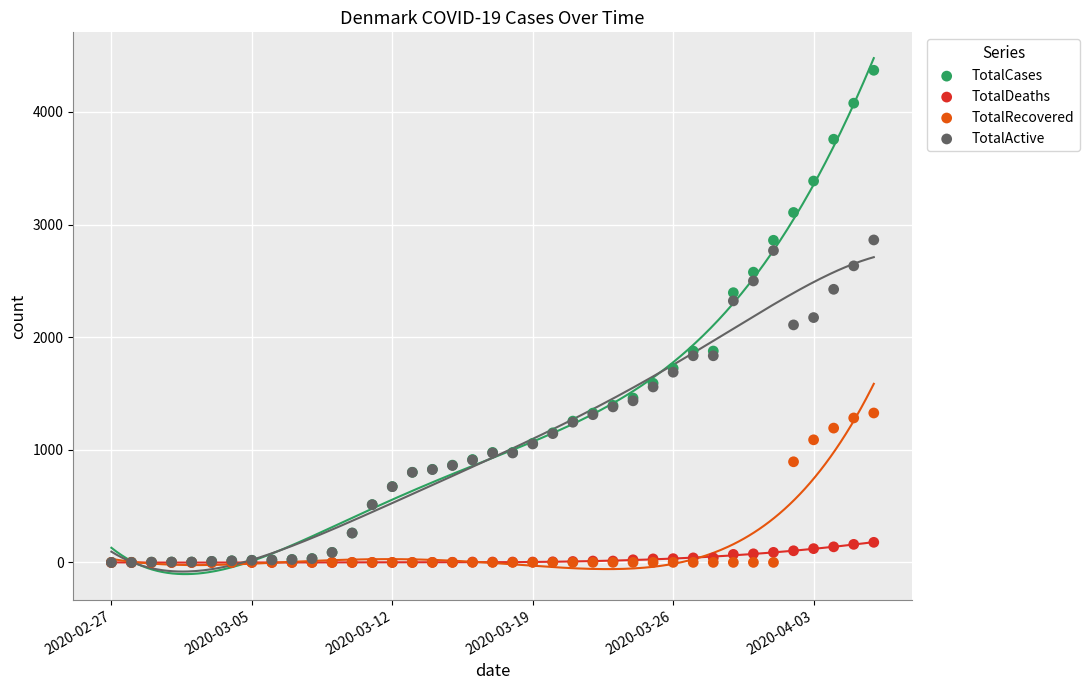

What are all the series names shown in the legend?

TotalCases, TotalDeaths, TotalRecovered, TotalActive